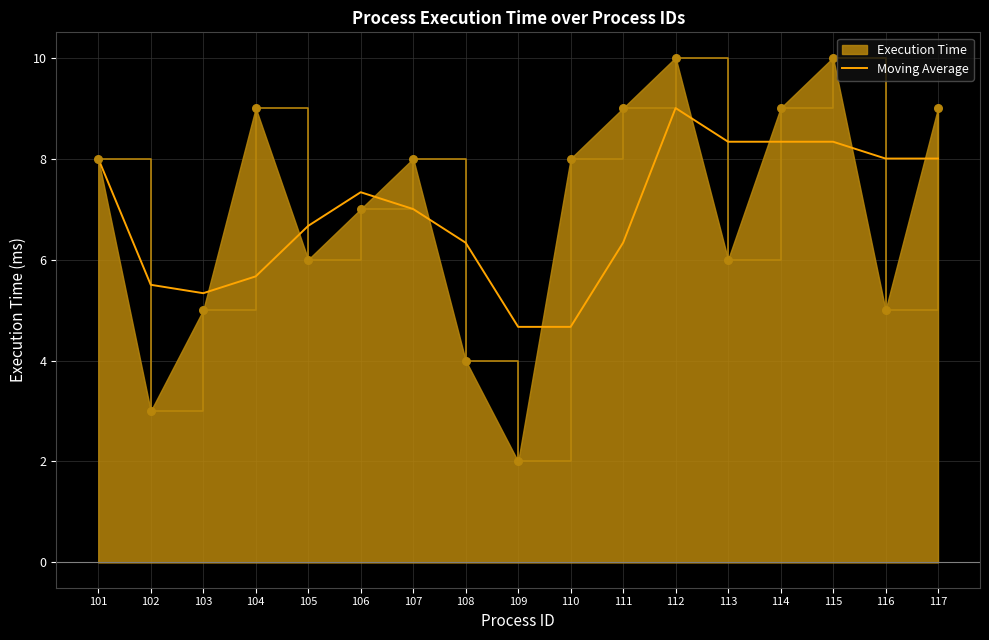

Which series changed the most between 106 and 111?

Execution Time